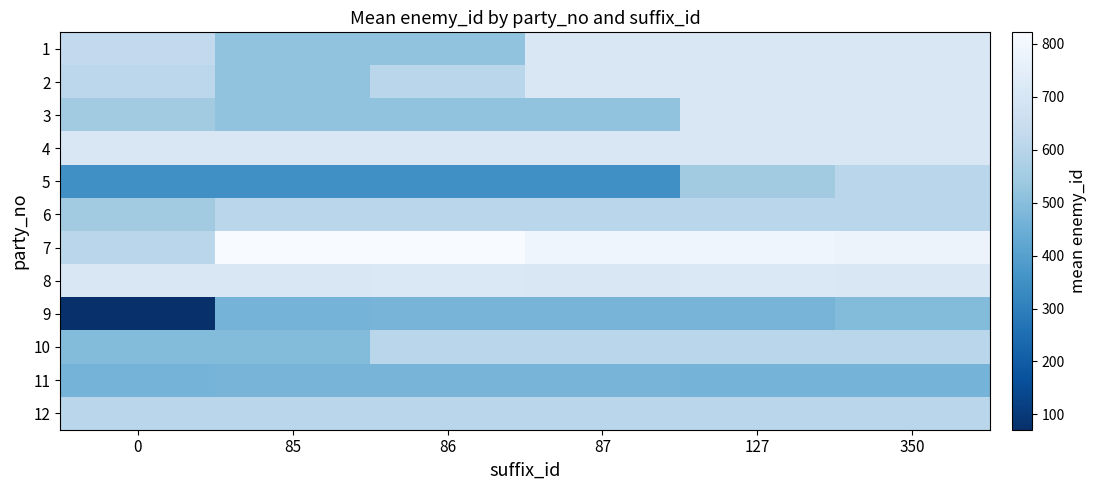

At which category is the sum across all series the highest?

350